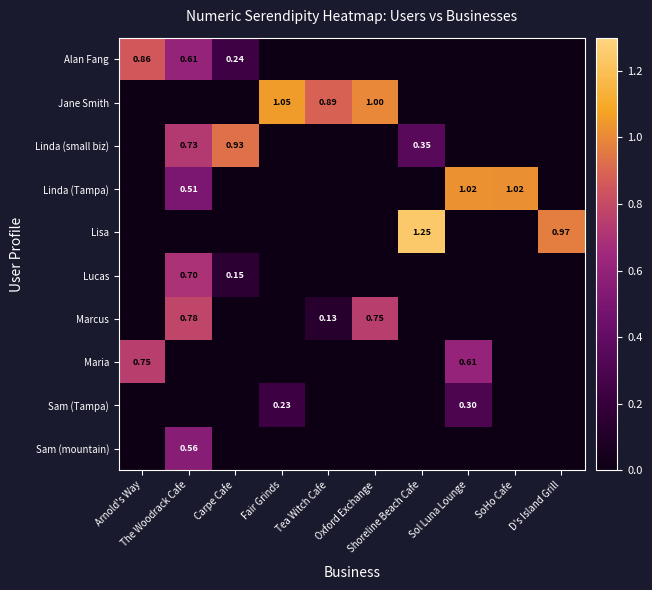

Which series changed the most between Carpe Cafe and Fair Grinds?

Jane Smith